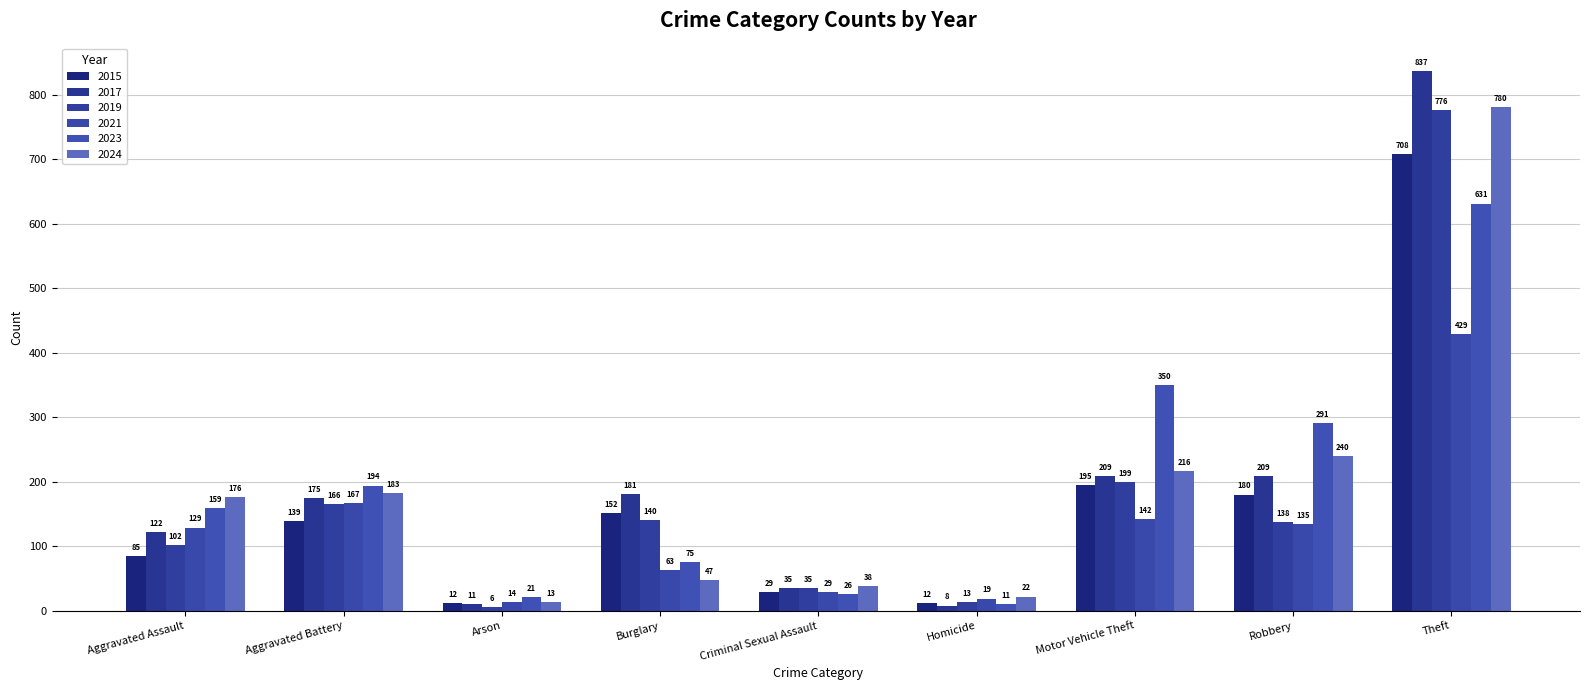

How many bars are there in each group?

6